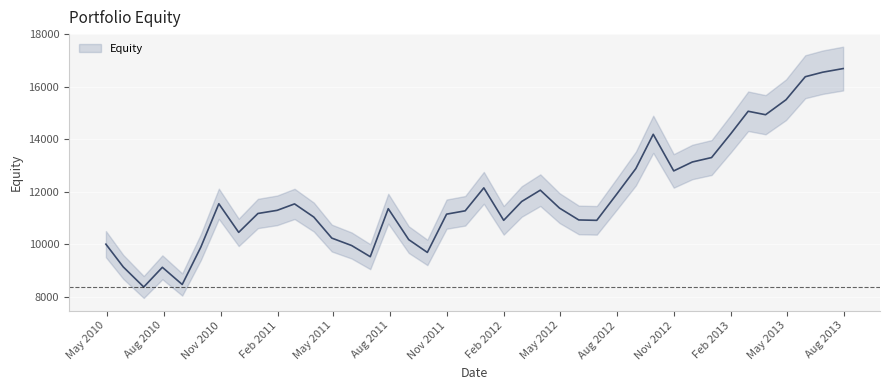

Where is the first local maximum?

2010-07-30